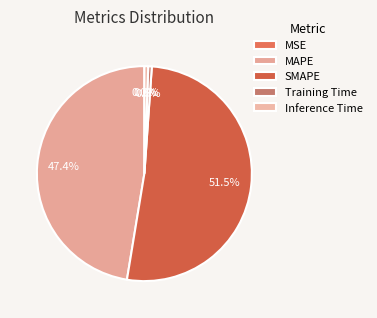

Rank the categories by value from lowest to highest.

MSE, Training Time, Inference Time, MAPE, SMAPE